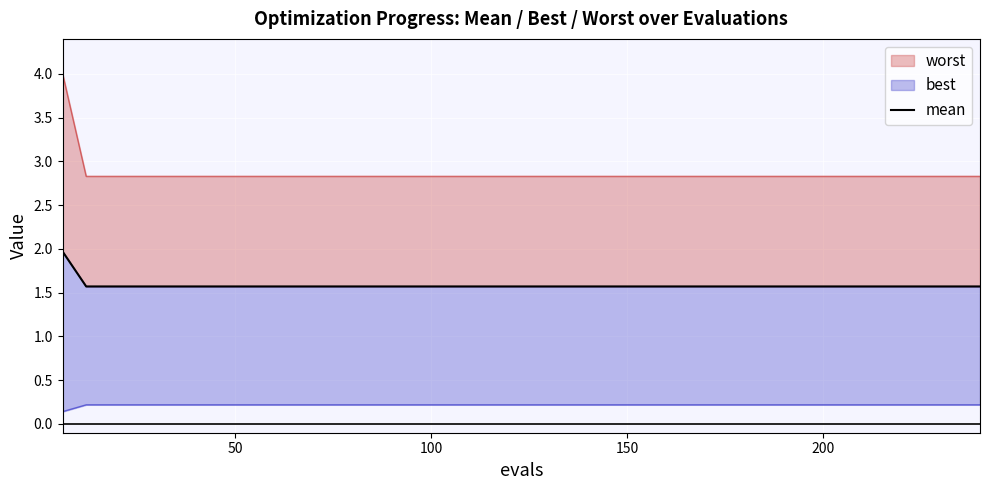

The value at 100 is 0.6. True or false?

False